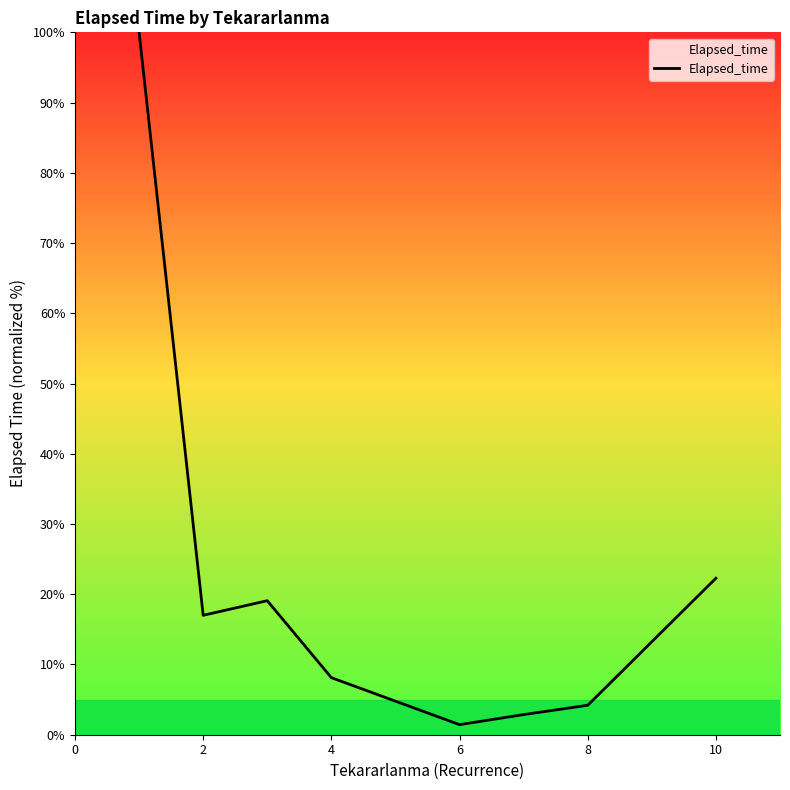

What is the greatest value displayed?

100.0